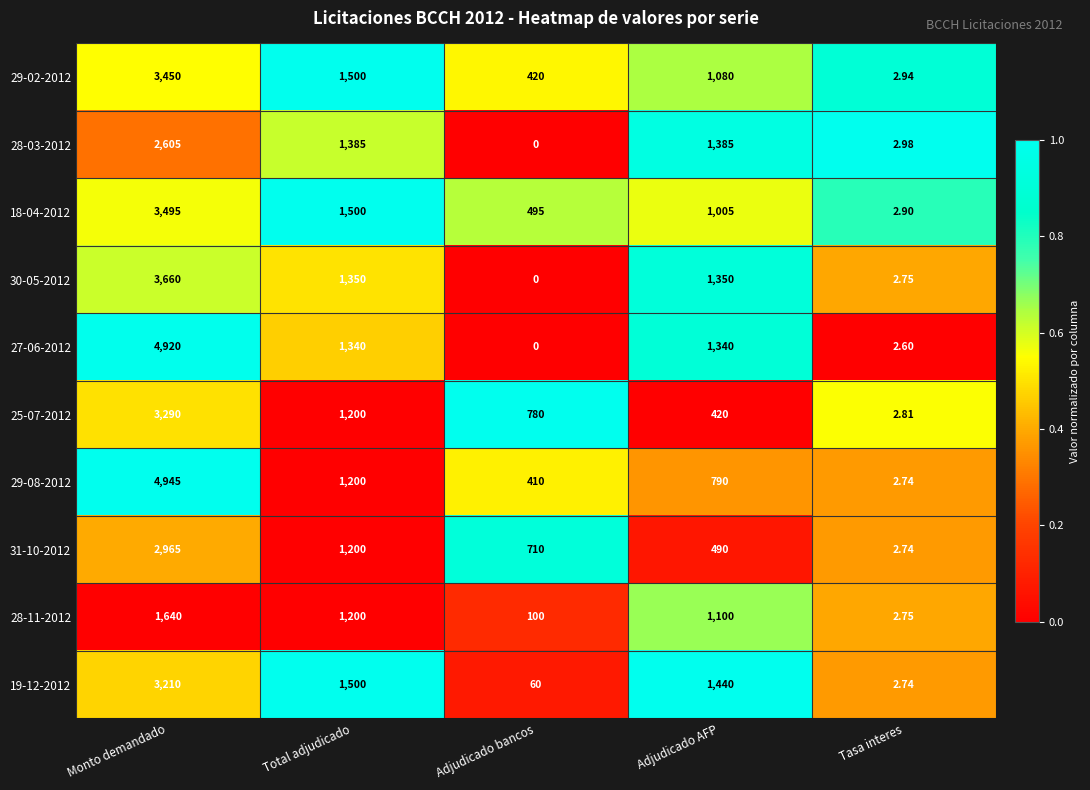

At which label is 28-11-2012 closest to 821?

Adjudicado AFP